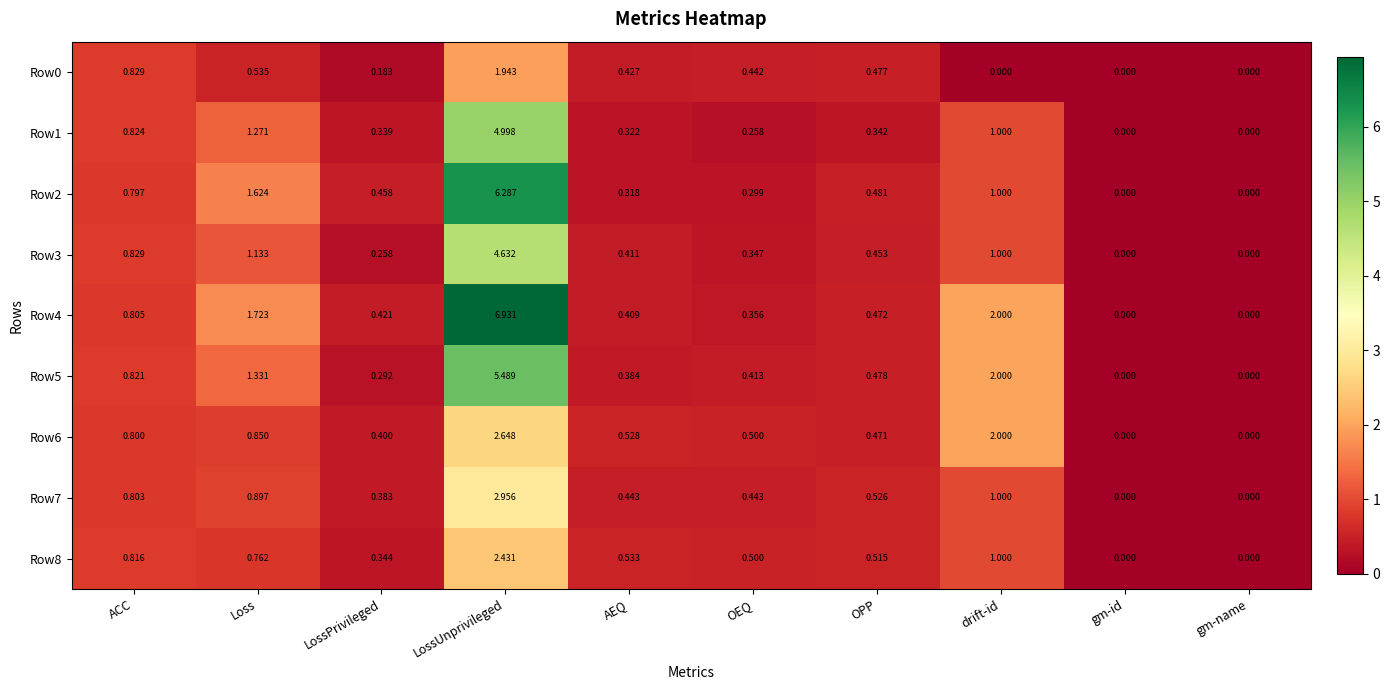

Which series has the largest total across all categories?

Row4